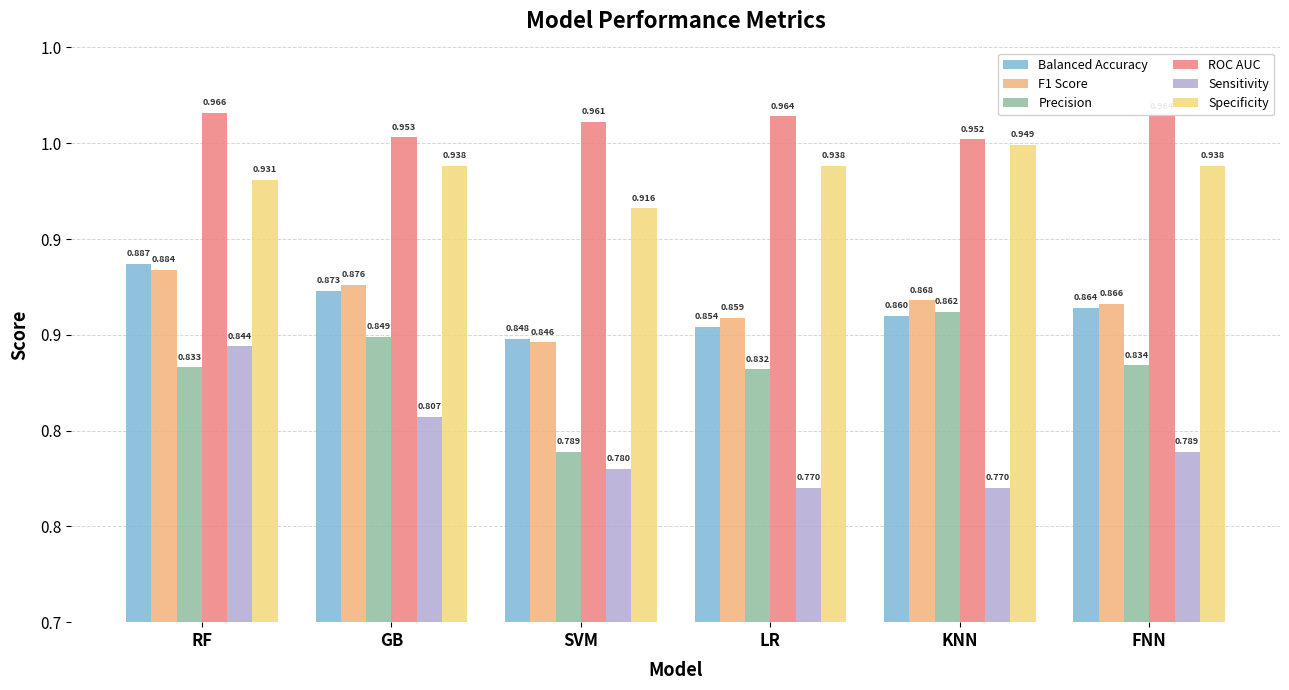

What are all the series names shown in the legend?

Balanced Accuracy, F1 Score, Precision, ROC AUC, Sensitivity, Specificity